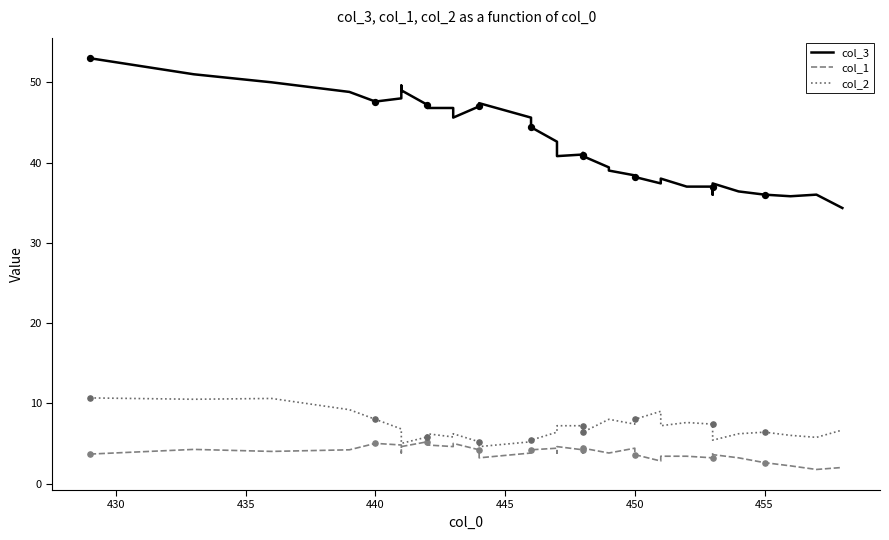

Which series reaches the maximum Y coordinate?

col_3